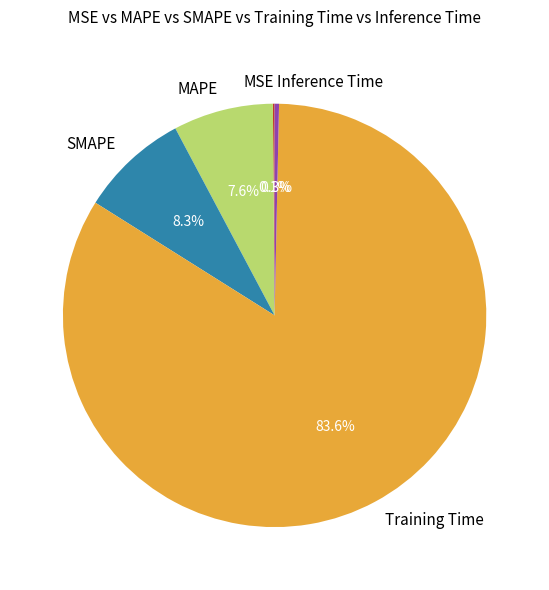

Does Training Time account for over 50% of the chart?

Yes